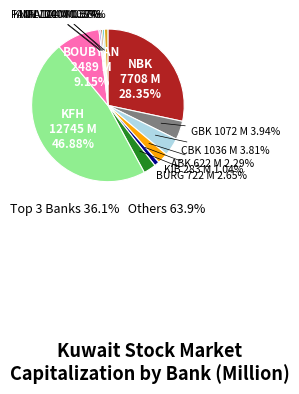

Is there any slice that represents more than half of the pie?

No